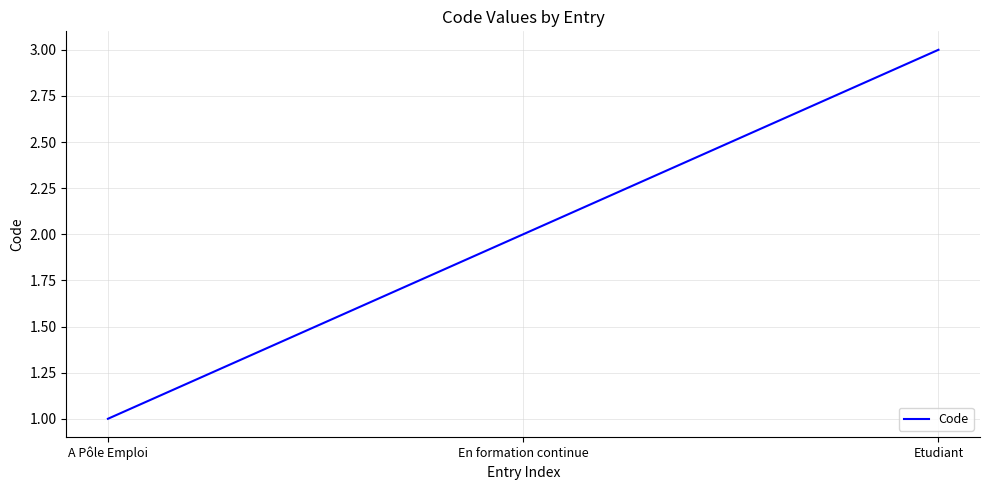

The chart shows a value of 1 at Etudiant. True or false?

False